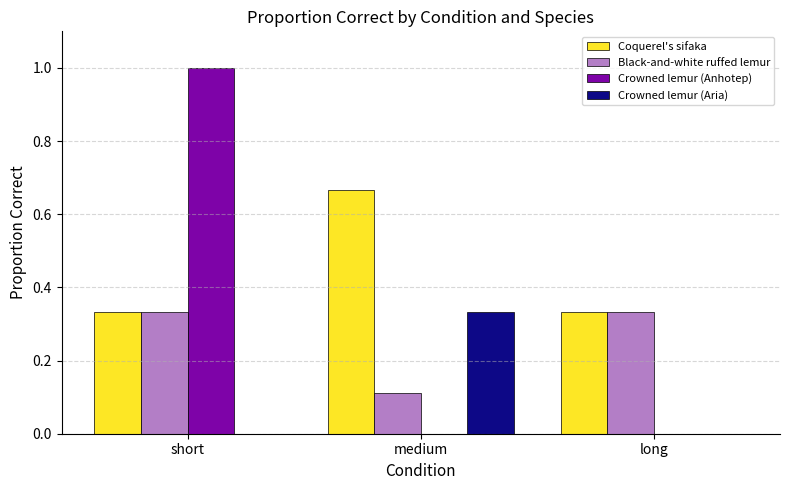

Are the bars horizontal?

No